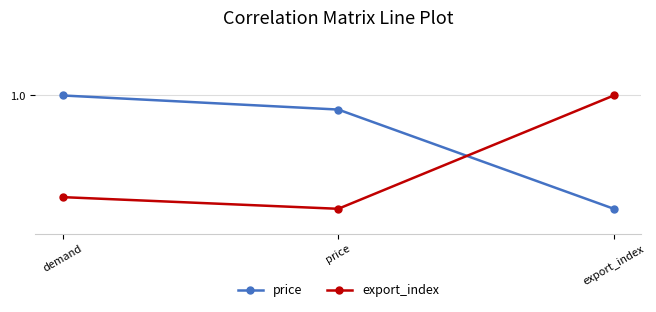

What are all the series names shown in the legend?

price, export_index